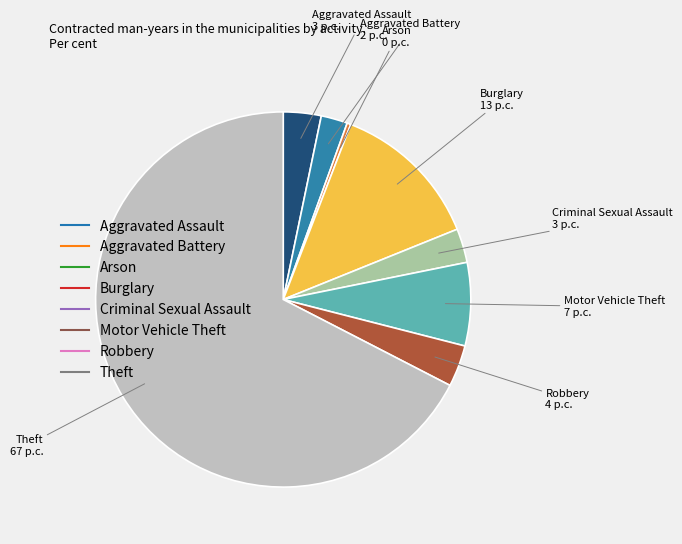

How many segments does this pie chart have?

8